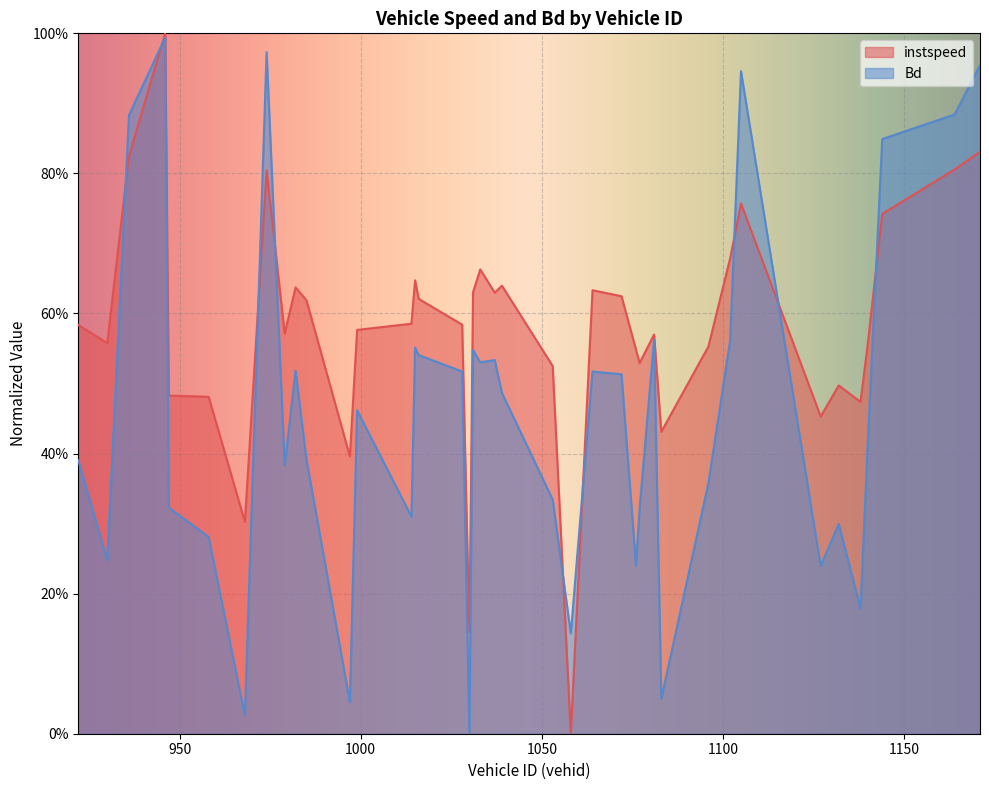

How many positive values does the instspeed series have?

39